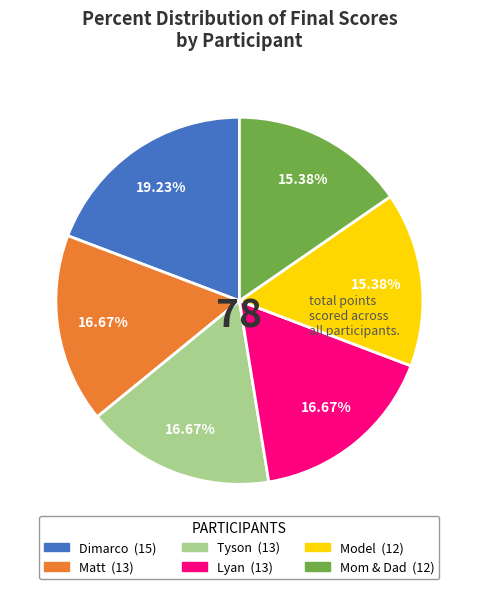

To the nearest percent, what is the difference between the largest and smallest slice percentages?

4%